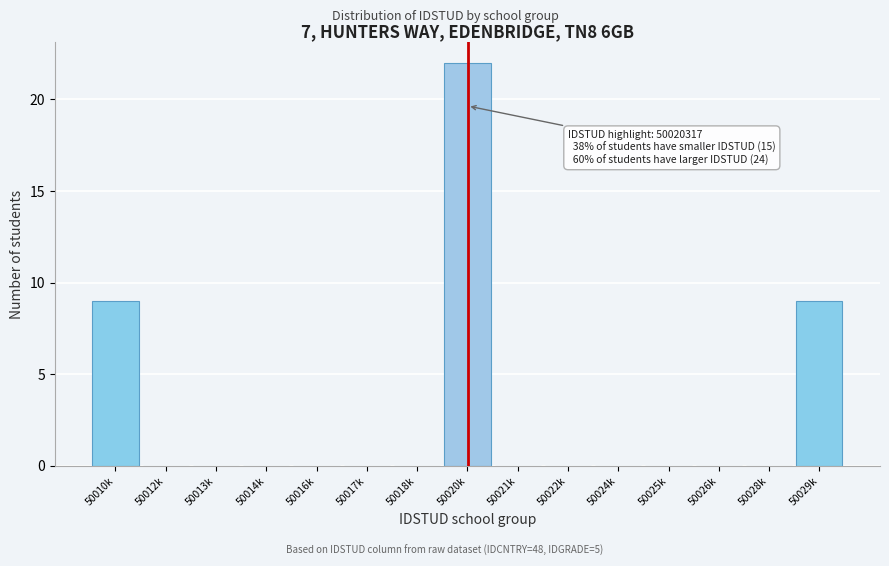

Reading right to left, transcribe all the data shown in this chart.

50029k=9	50028k=0	50026k=0	50025k=0	50024k=0	50022k=0	50021k=0	50020k=22	50018k=0	50017k=0	50016k=0	50014k=0	50013k=0	50012k=0	50010k=9